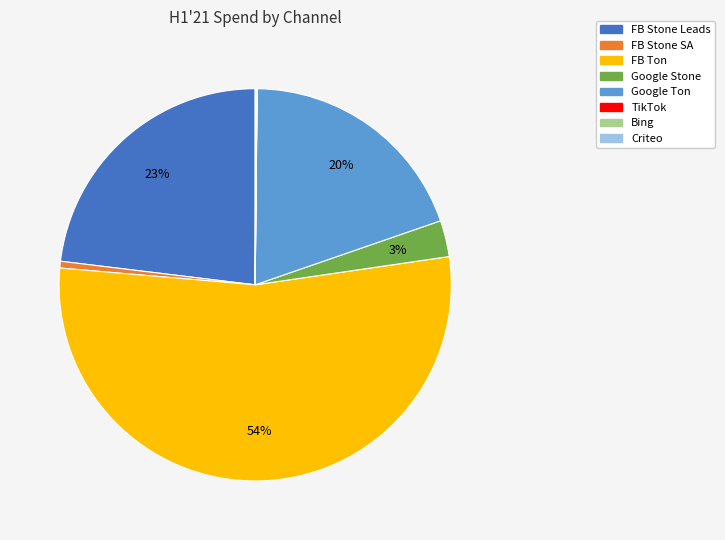

Is there a majority slice in this chart?

Yes